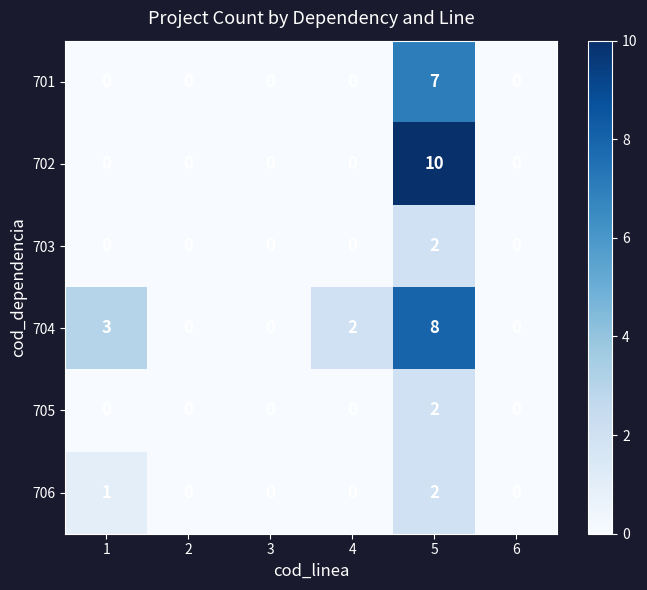

Is it true that 701 equals -5 at 6?

False